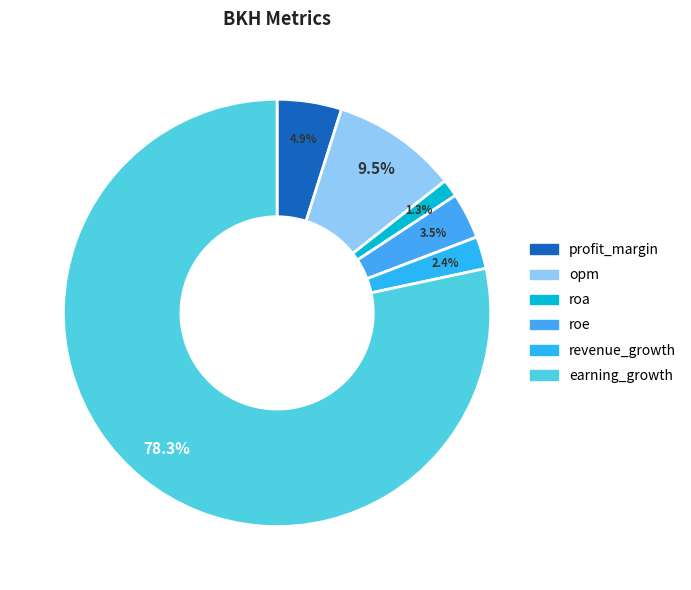

Which category has the smallest portion of the pie?

roa